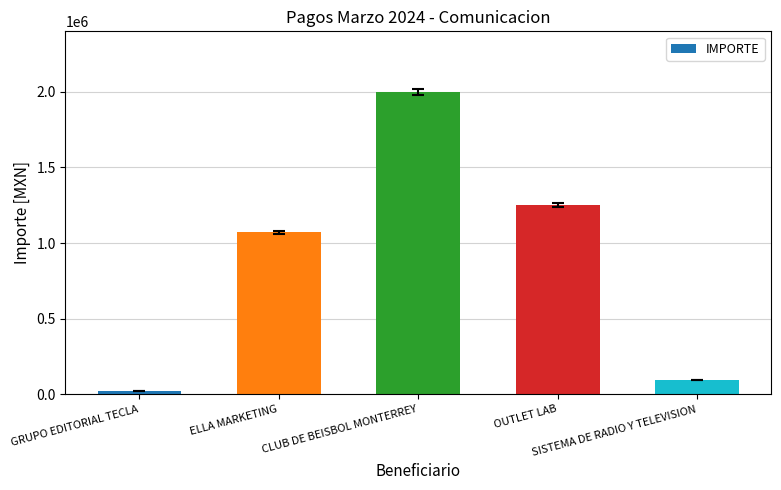

List the labels in order of value, largest first.

CLUB DE BEISBOL MONTERREY, OUTLET LAB, ELLA MARKETING, SISTEMA DE RADIO Y TELEVISION, GRUPO EDITORIAL TECLA